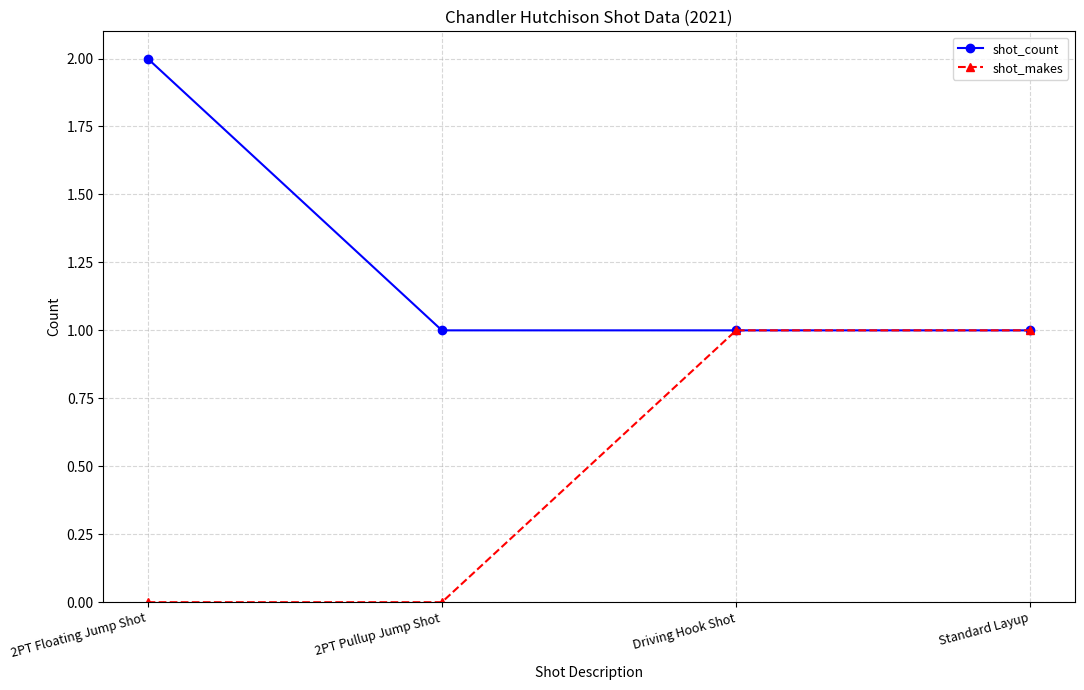

Reading left to right, what are all the values shown in this chart?

shot_count: 2PT Floating Jump Shot=2	2PT Pullup Jump Shot=1	Driving Hook Shot=1	Standard Layup=1
shot_makes: 2PT Floating Jump Shot=0	2PT Pullup Jump Shot=0	Driving Hook Shot=1	Standard Layup=1